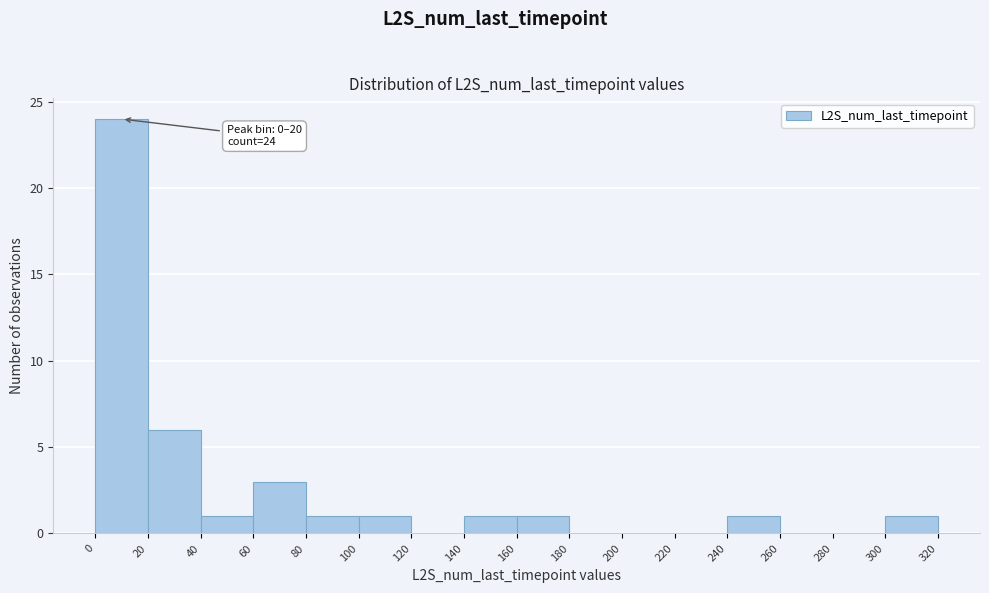

Over which range of the x-axis is the bar tallest?

0 to 20